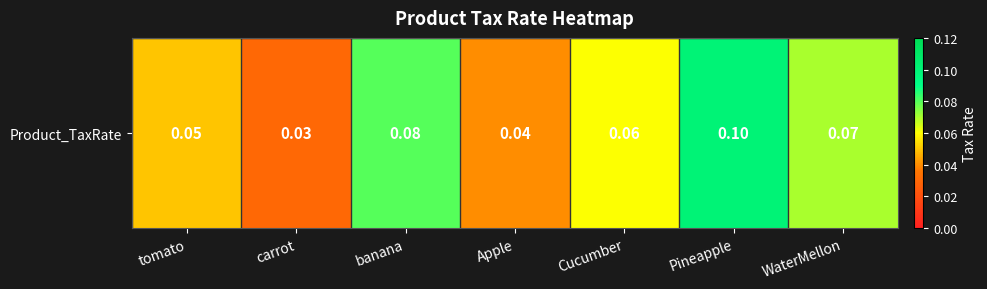

What is the sum of the values at Cucumber and Pineapple?

0.2